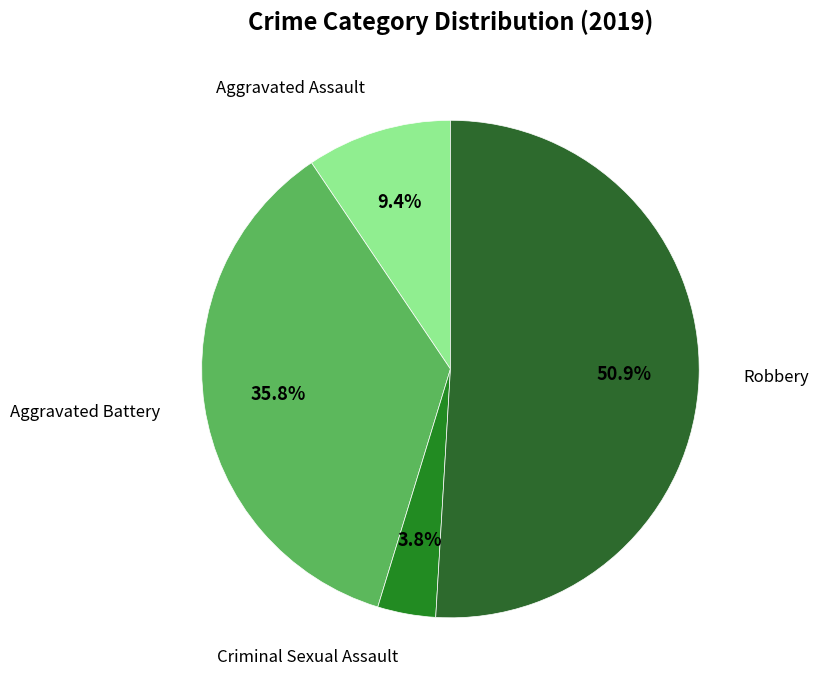

Rank the categories by value from highest to lowest.

Robbery, Aggravated Battery, Aggravated Assault, Criminal Sexual Assault